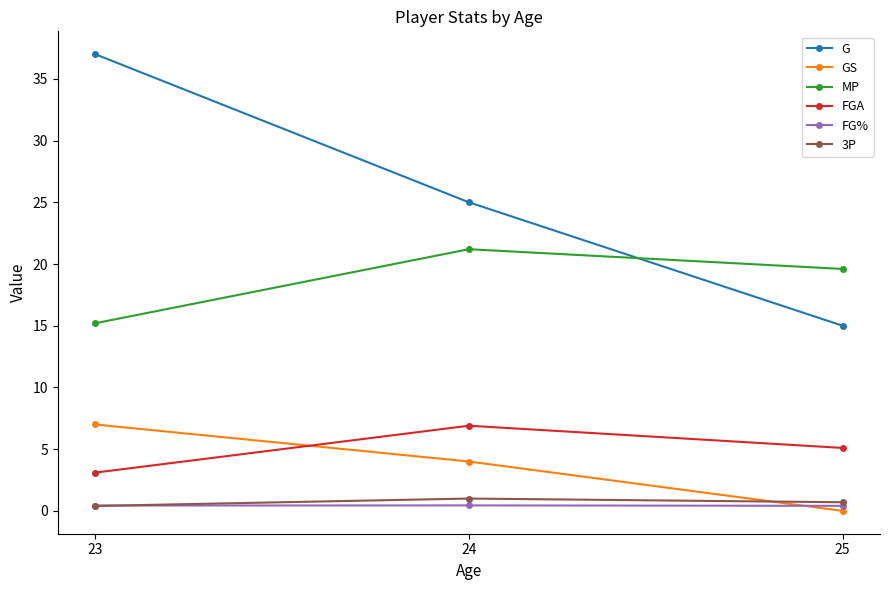

Count the number of categories in the chart.

3